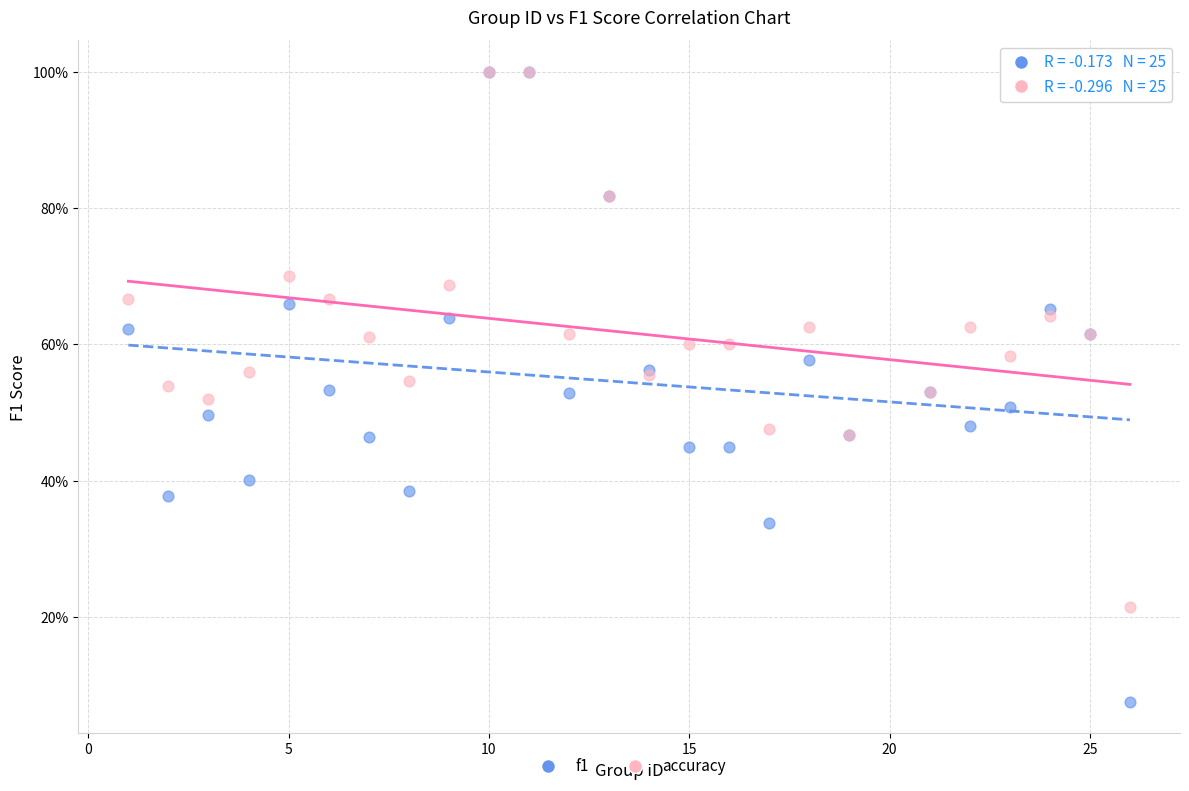

What are all the series names shown in the legend?

f1, accuracy